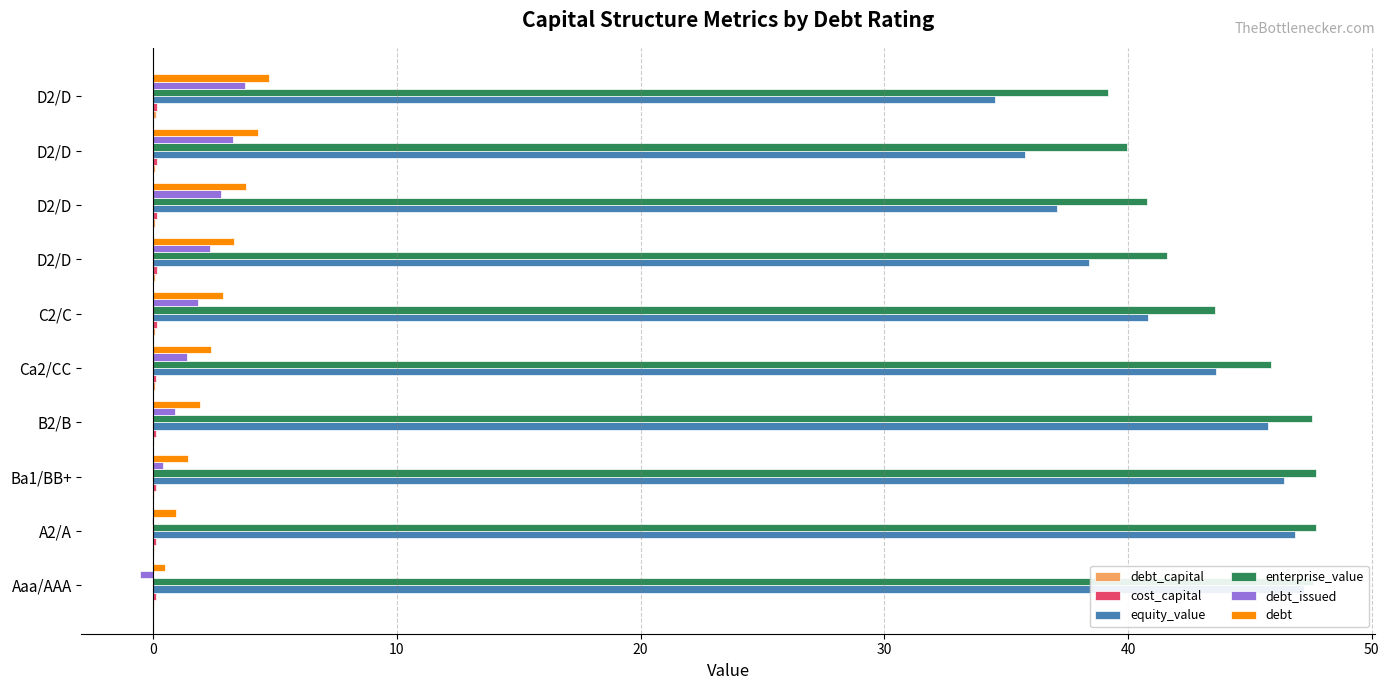

Does the chart contain any negative values?

Yes